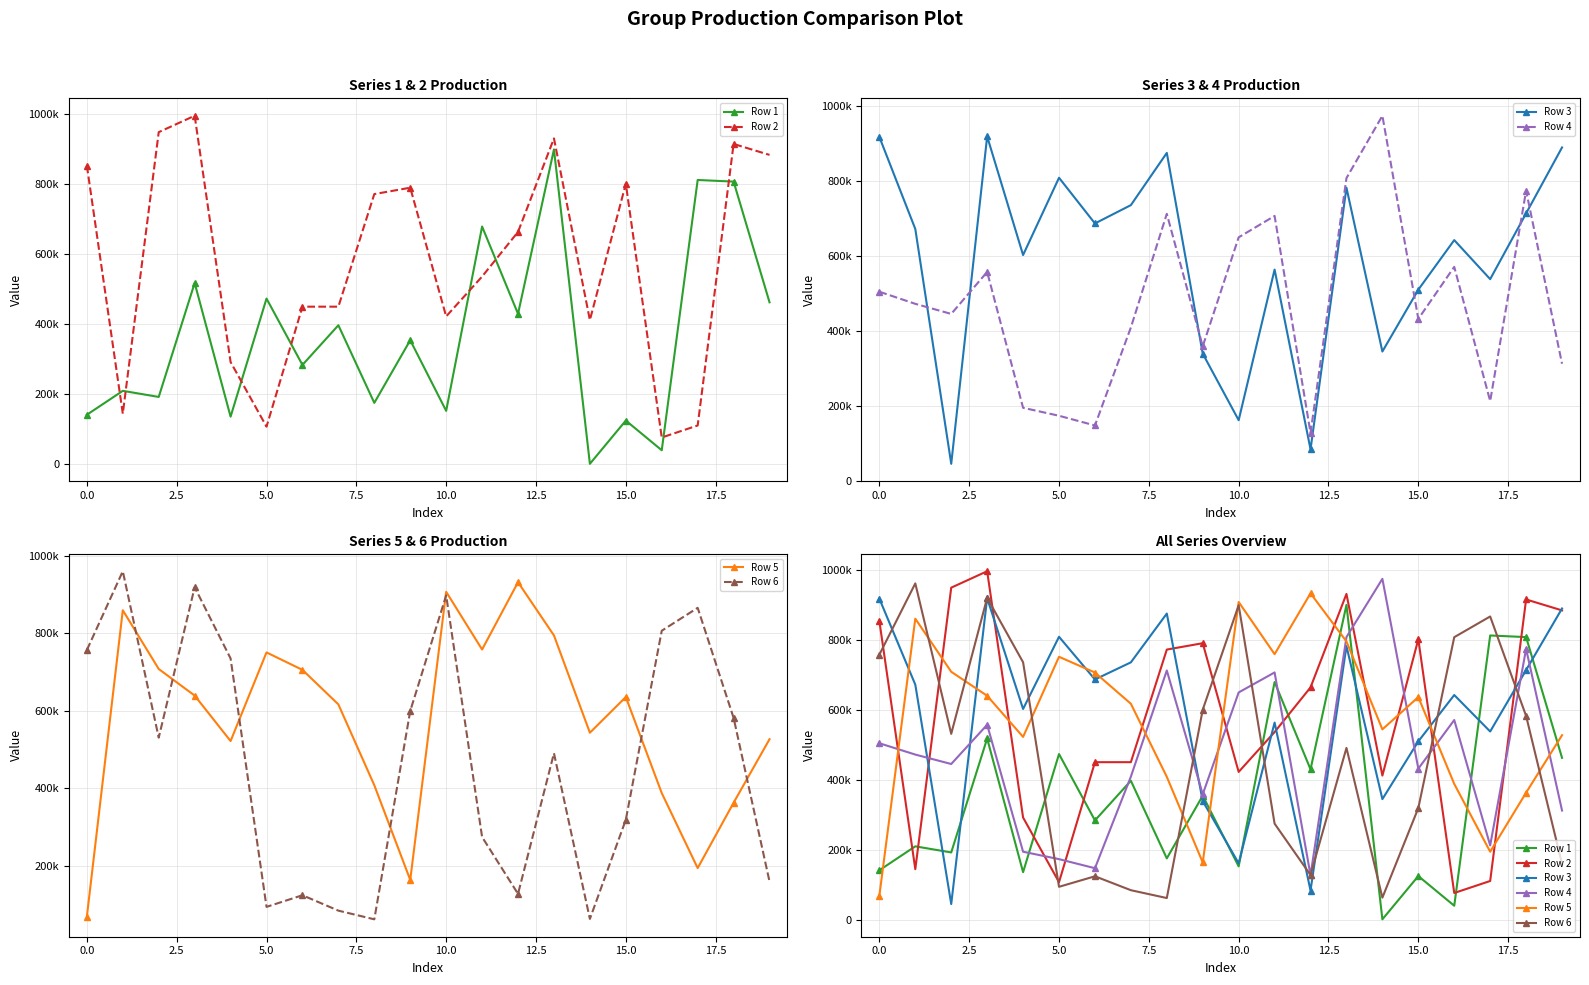

What is the difference between the maximum and minimum values in the Row 5 series?

863285